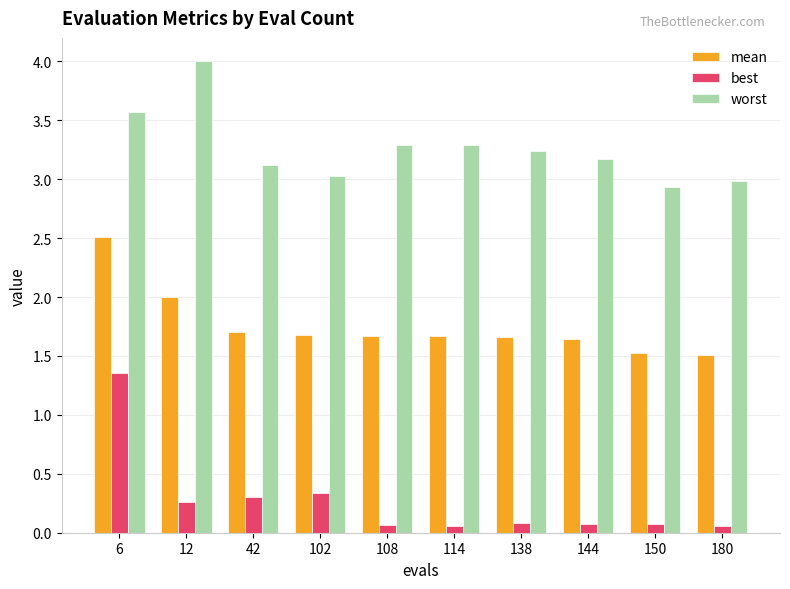

The value of mean at 150 is 2.2. True or false?

False